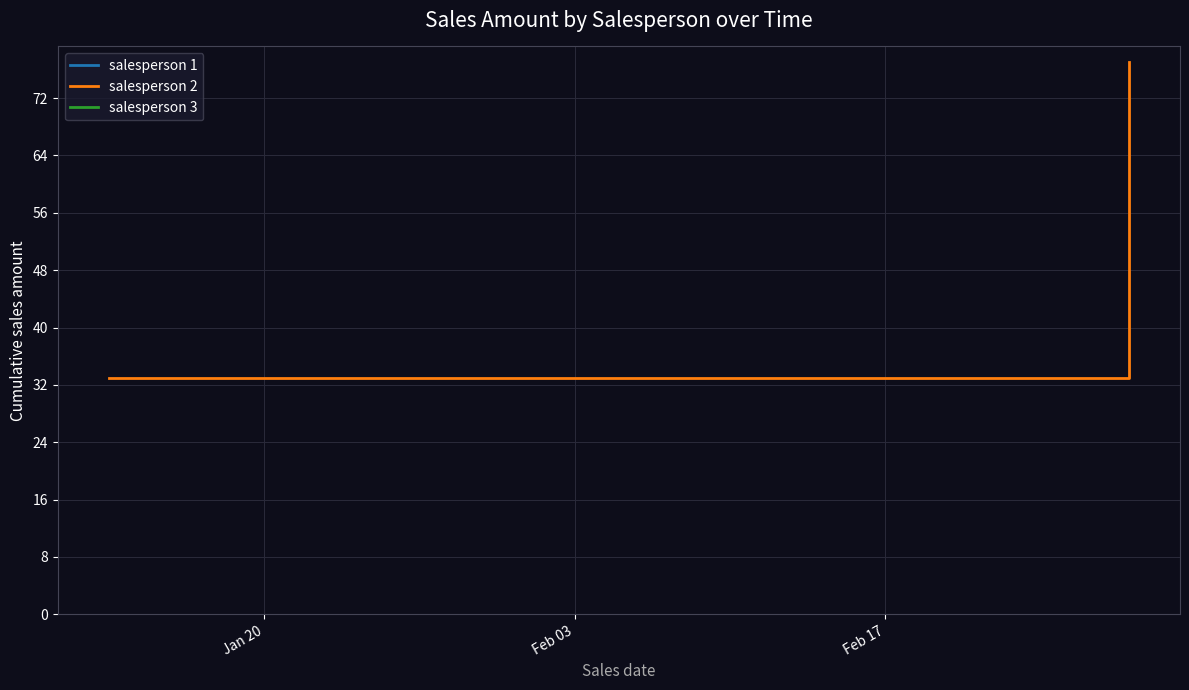

The value at Jan 20 is 53. True or false?

False